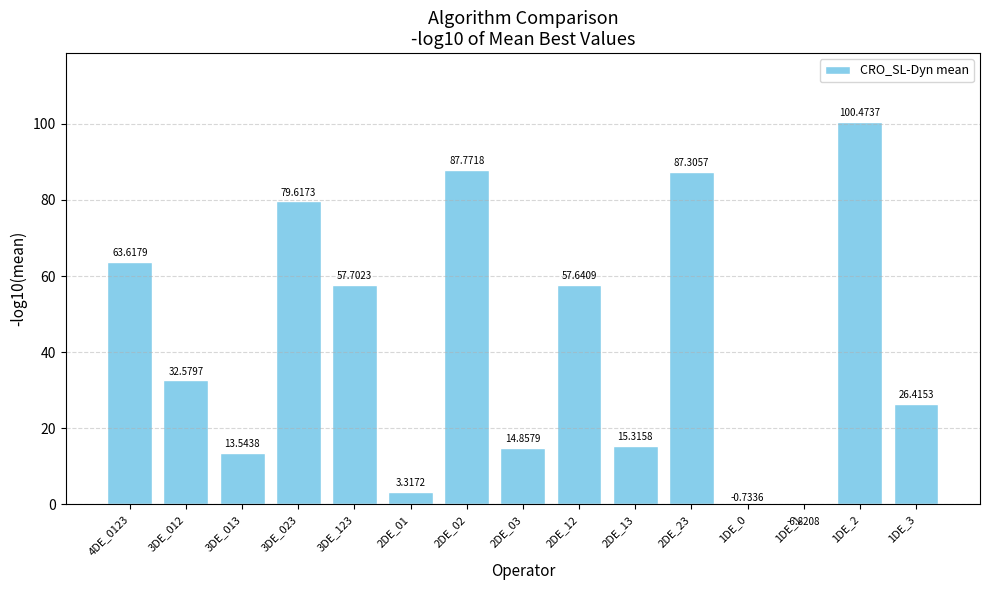

Reading right to left, extract all data points from this chart.

26.4	100.5	-6.8	-0.7	87.3	15.3	57.6	14.9	87.8	3.3	57.7	79.6	13.5	32.6	63.6